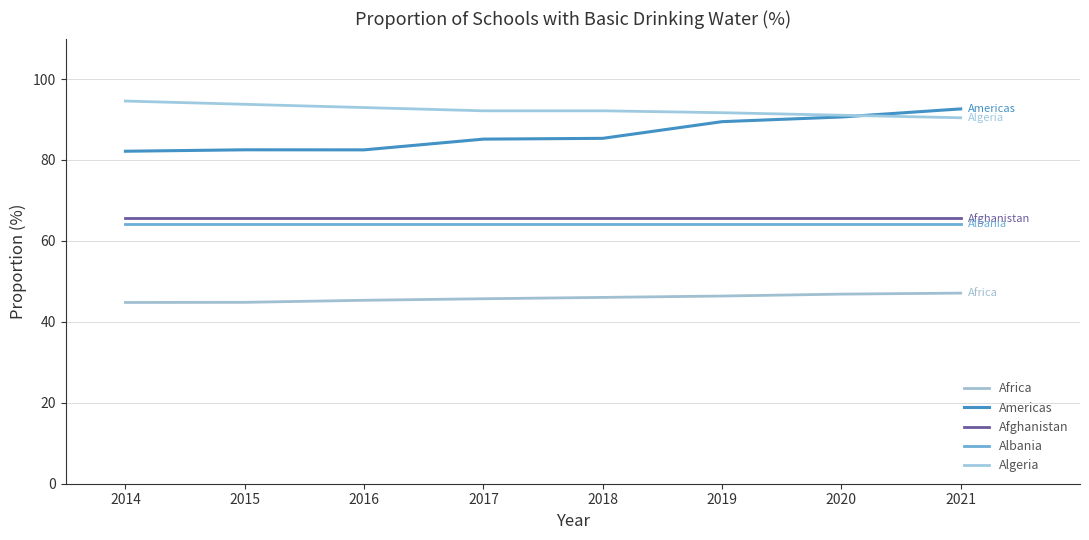

How many lines are shown in the chart?

5